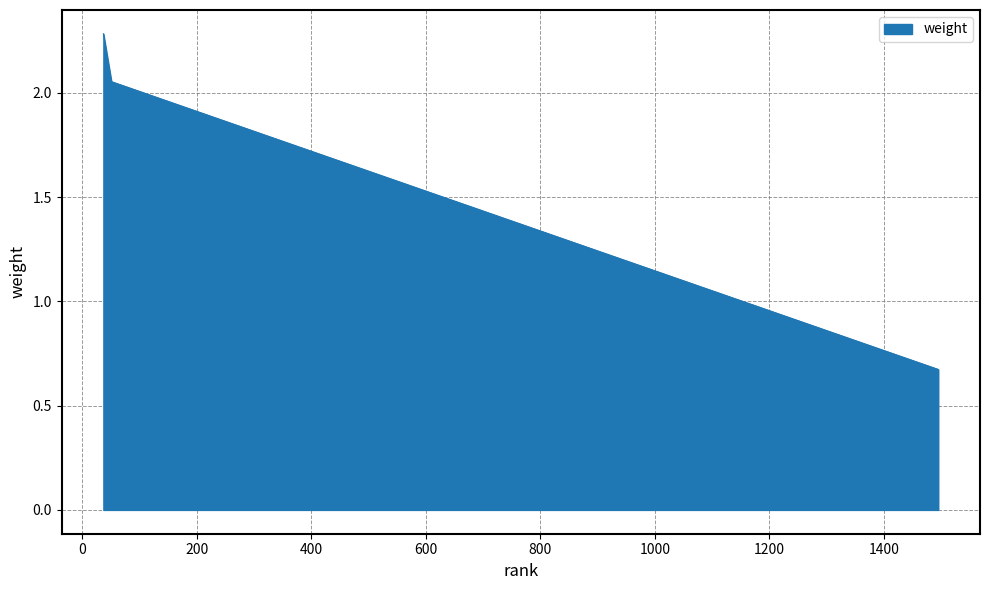

What is the average value?

1.7